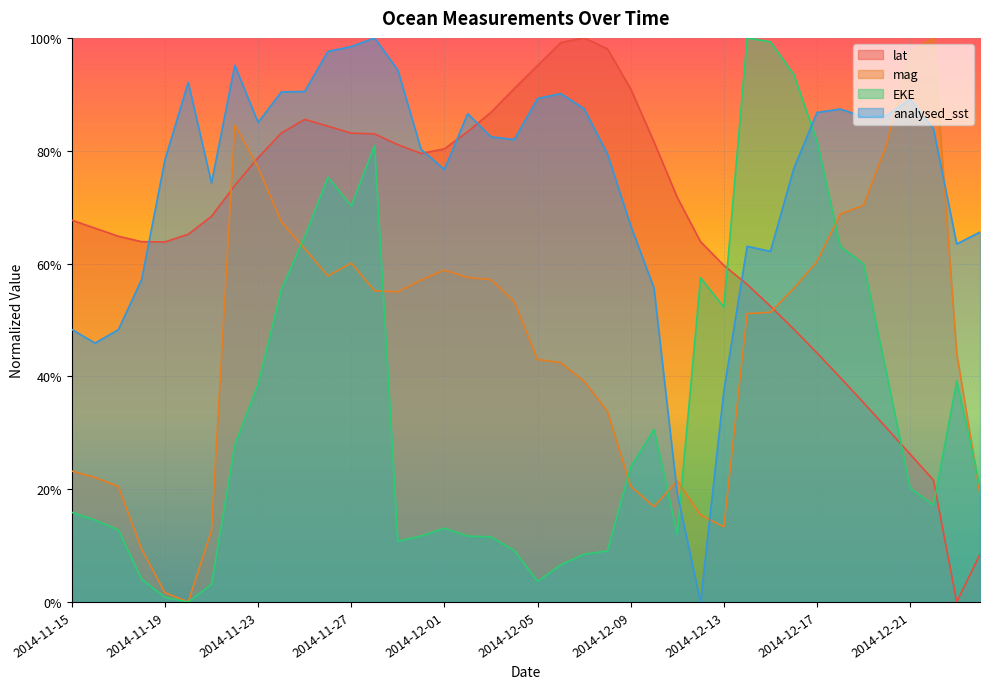

What is the value of the analysed_sst point at the 17th from the left?

0.8